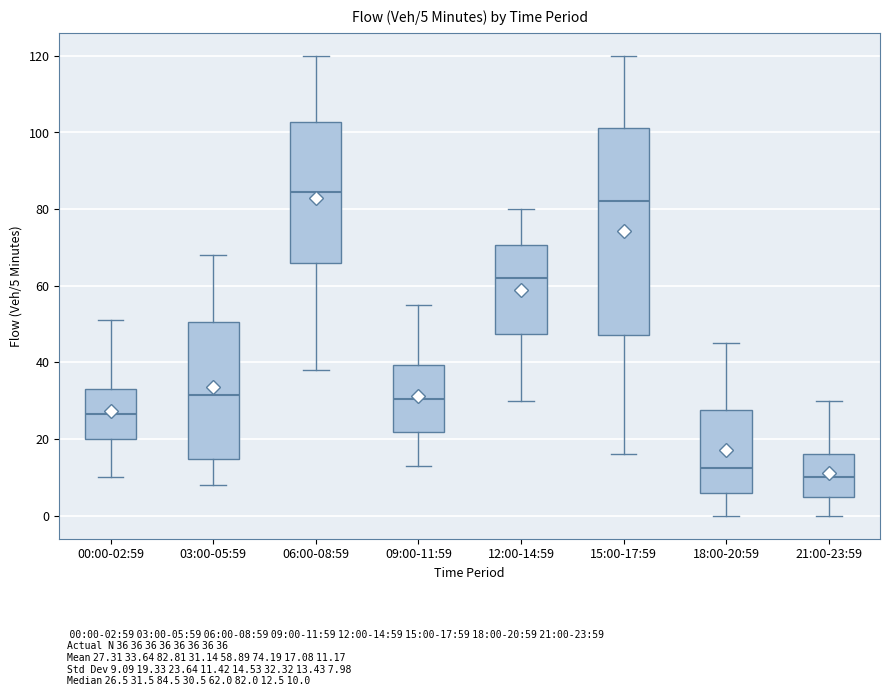

Which box's median line is the lowest?

21:00-23:59